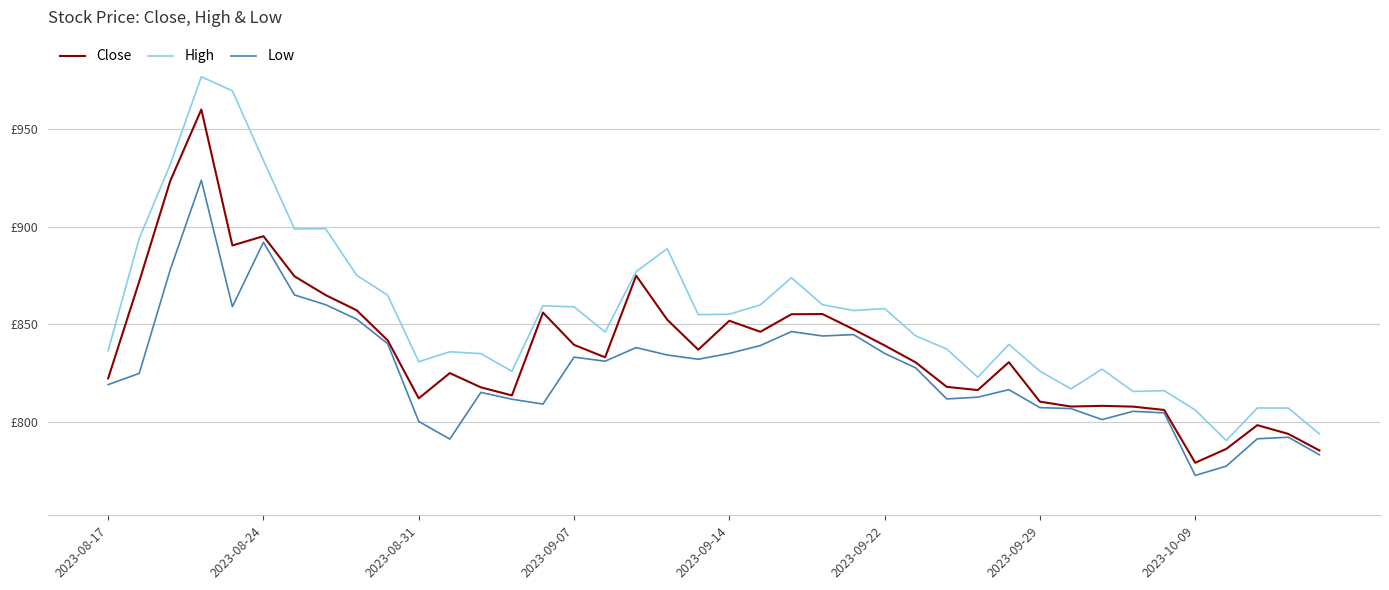

List the series in order of their overall mean, highest first.

High, Close, Low